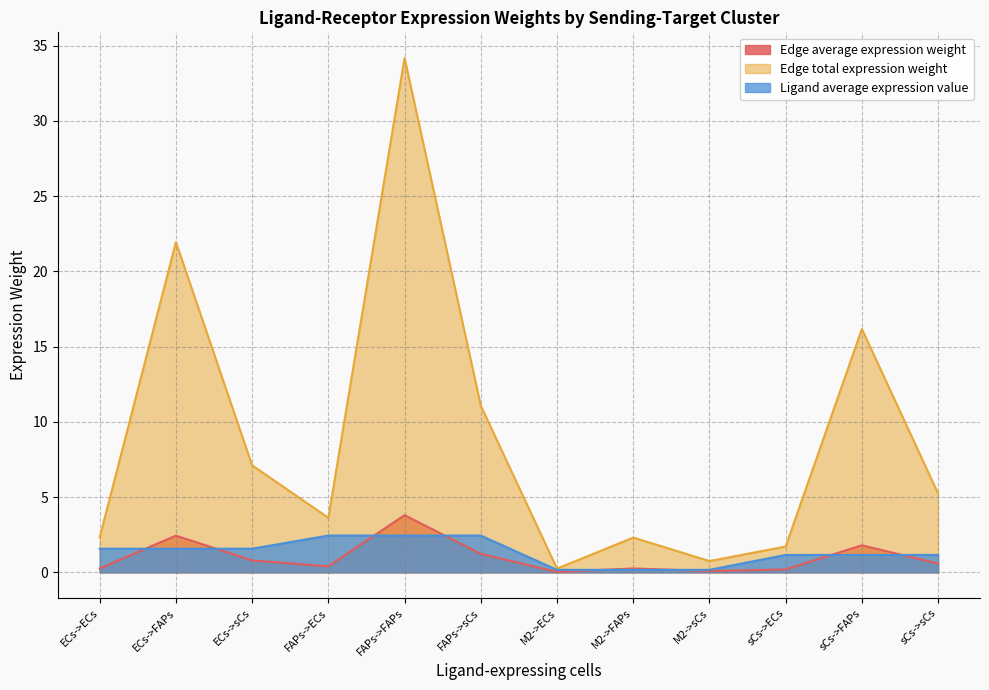

How many distinct data groups are displayed?

3